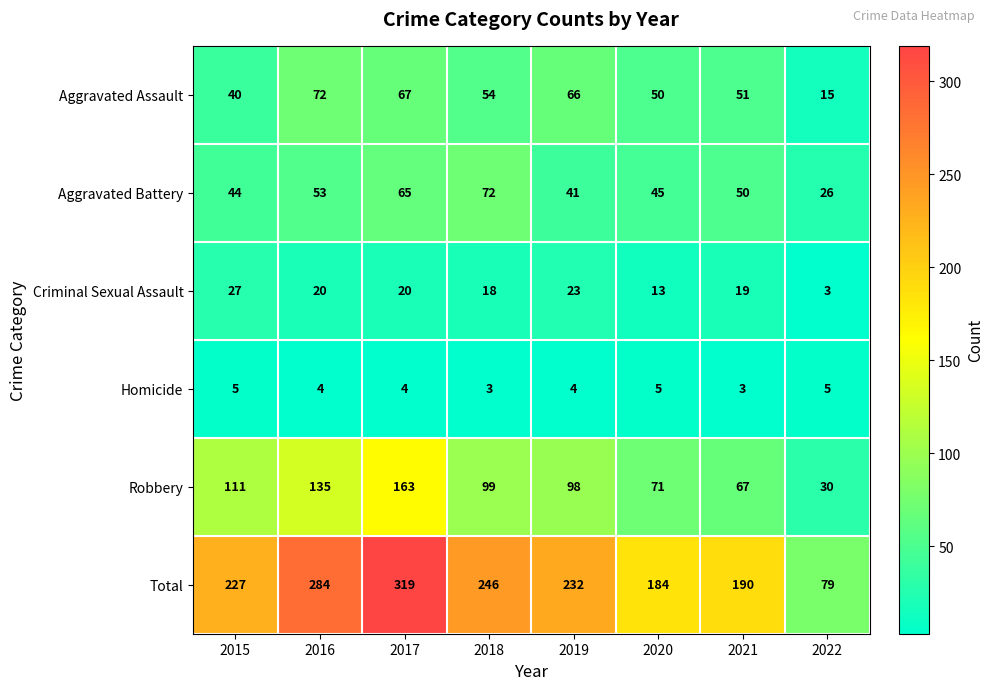

Rank the series at 2015 from highest to lowest value.

Total, Robbery, Aggravated Battery, Aggravated Assault, Criminal Sexual Assault, Homicide